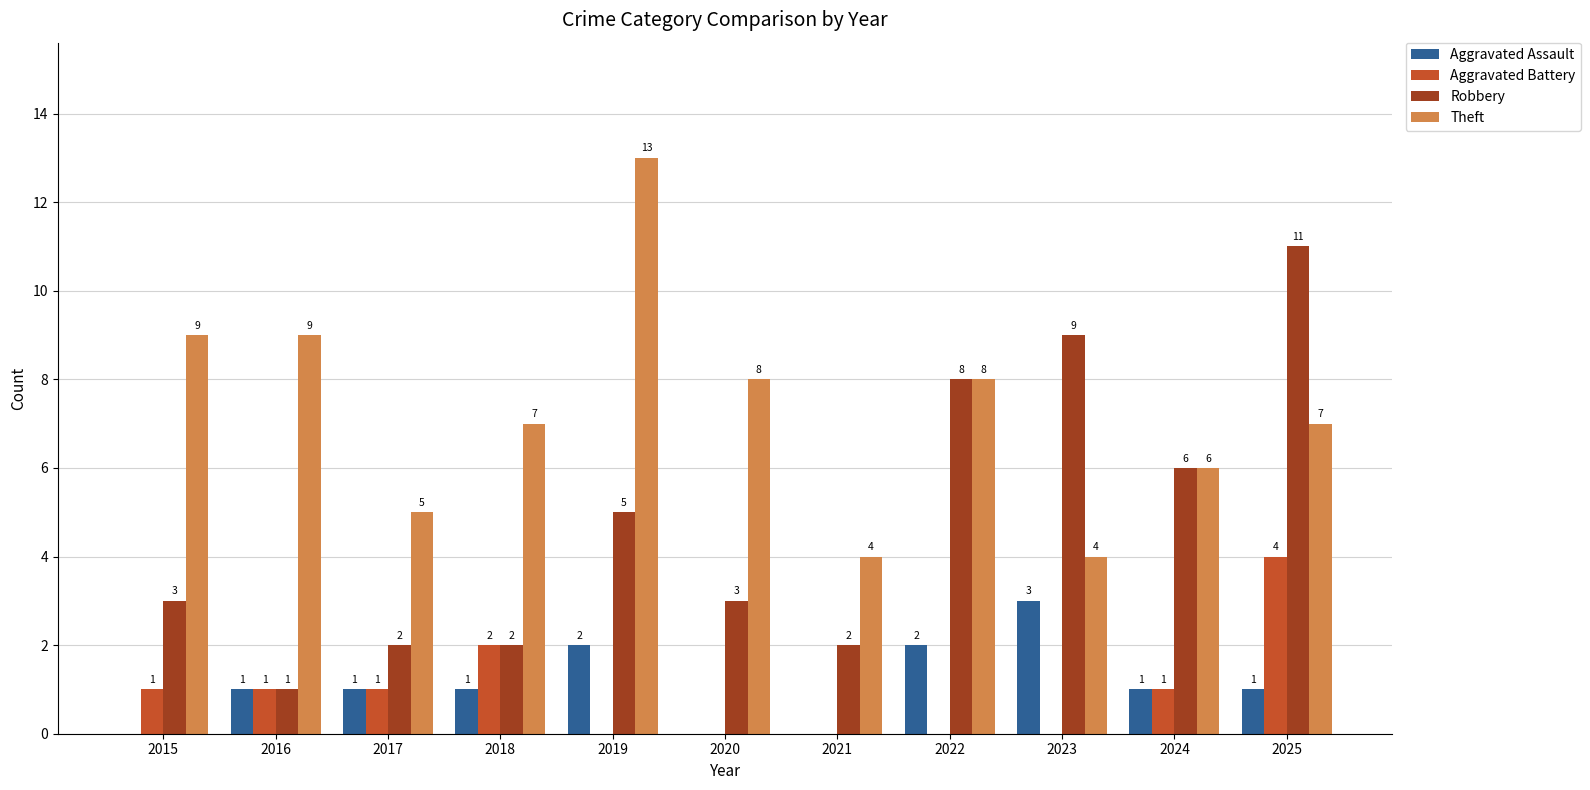

What are all the series names shown in the legend?

Aggravated Assault, Aggravated Battery, Robbery, Theft